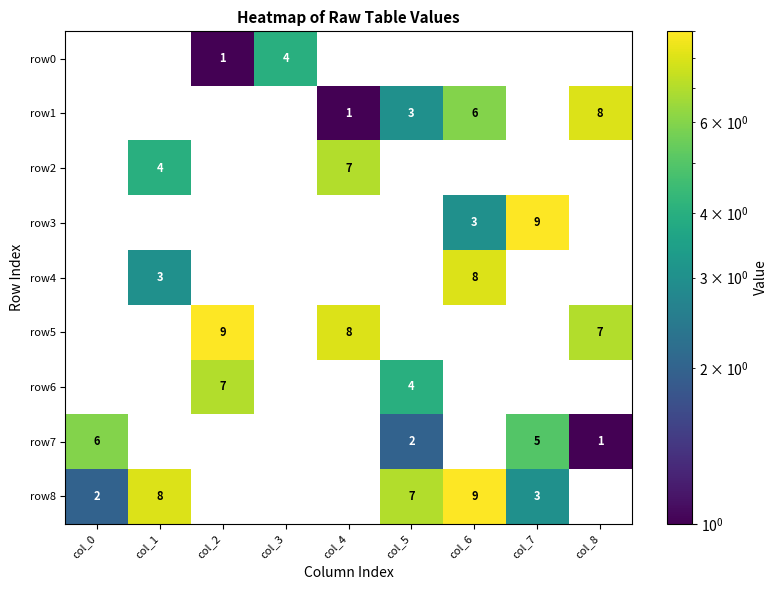

How many series are shown in this chart?

9